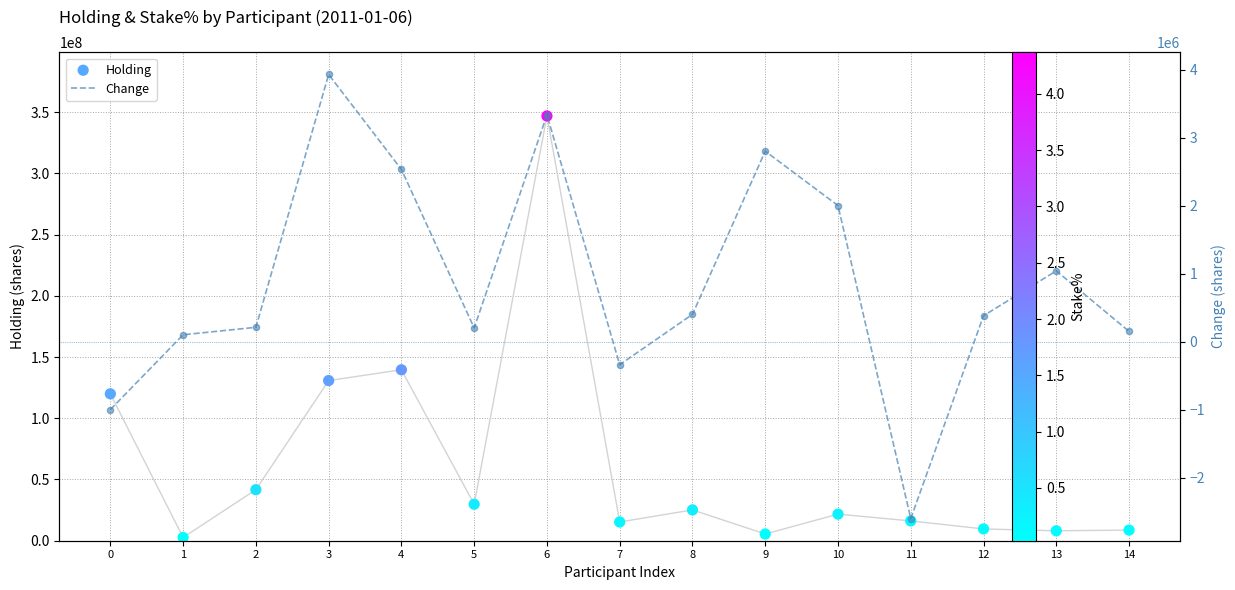

At how many categories does at least one series exceed 108749695?

4